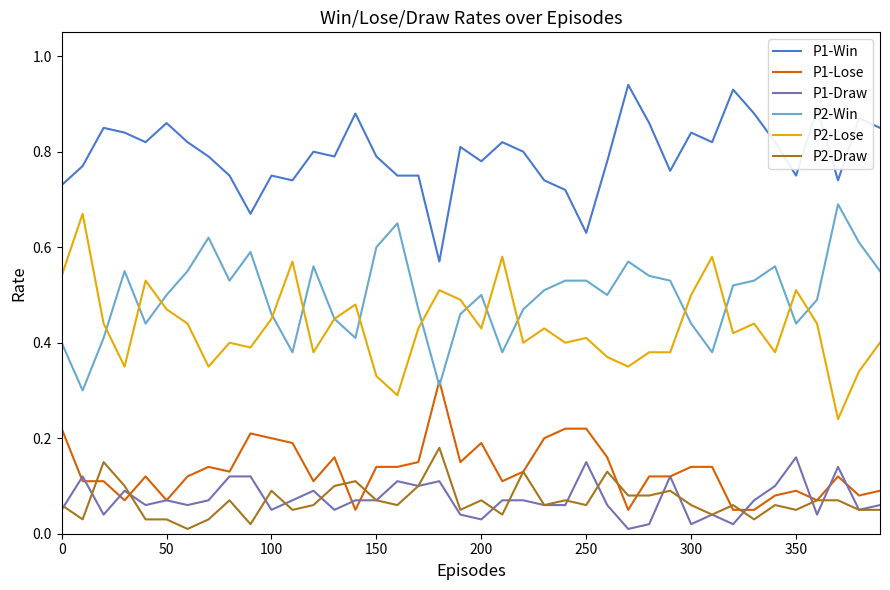

List the series in order of their peak value, highest first.

P1-Win, P2-Win, P2-Lose, P1-Lose, P2-Draw, P1-Draw